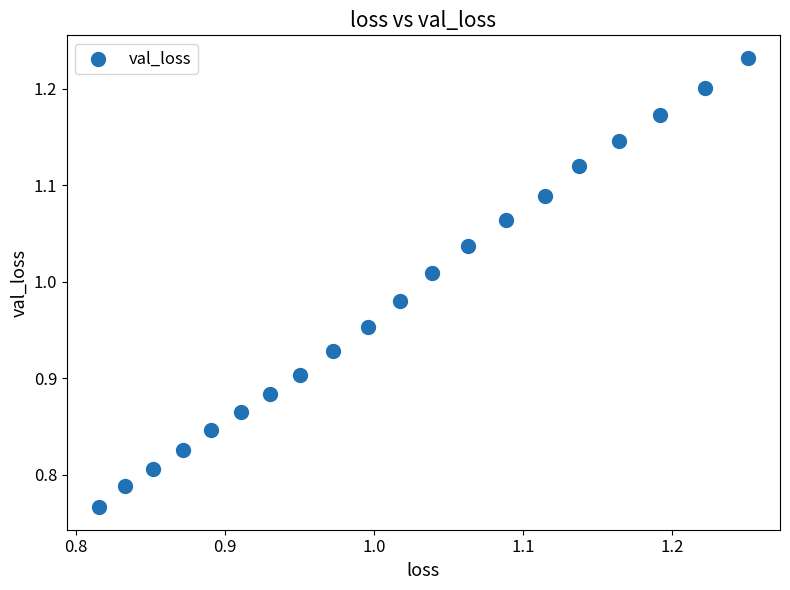

What is the range of X values (max minus min)?

0.4